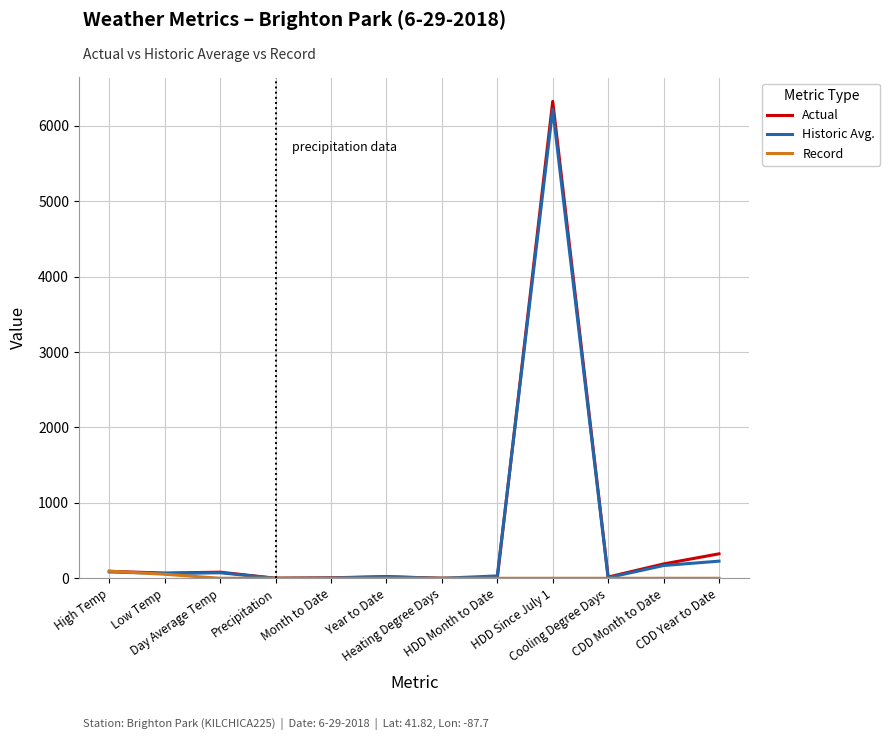

In Record, how many points are higher than both neighbors (excluding endpoints)?

1